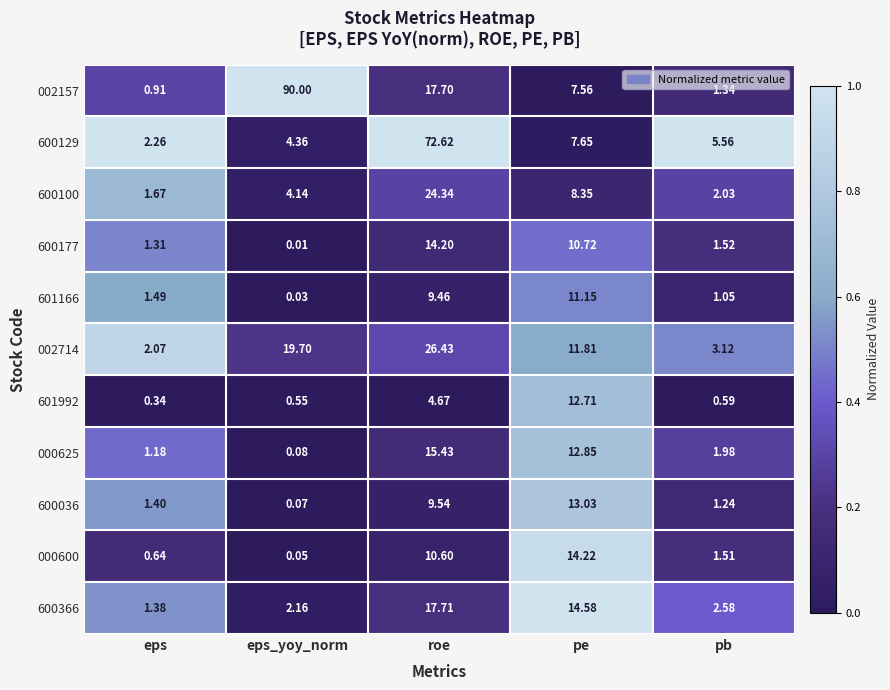

Rank the categories by 600129 value from highest to lowest.

roe, pe, pb, eps_yoy_norm, eps